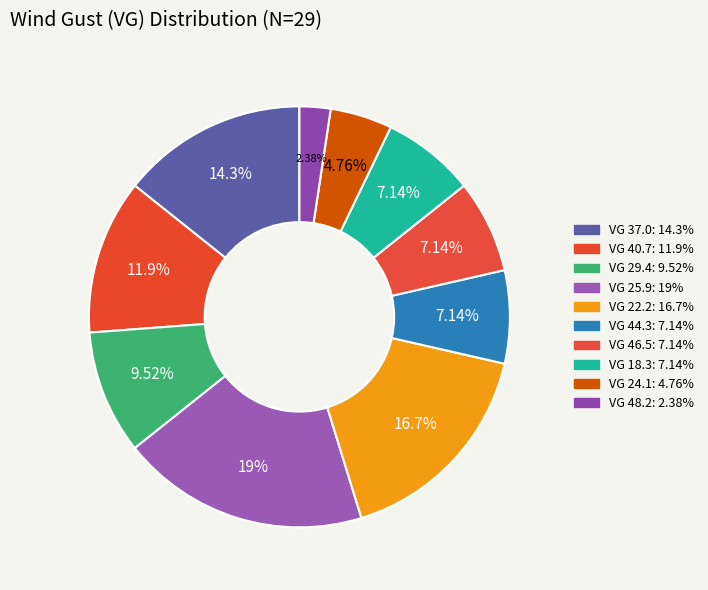

Which slice is the smallest?

48.2